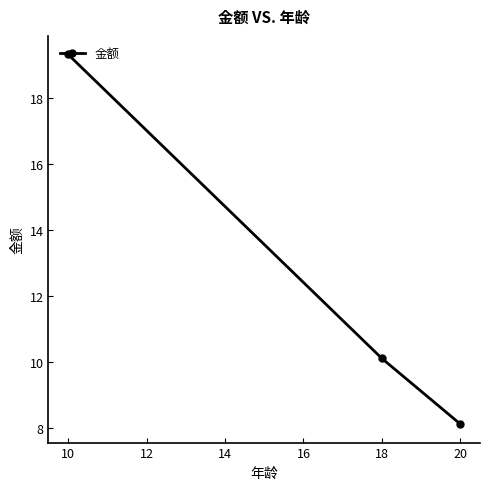

How many categories are shown in the chart?

3